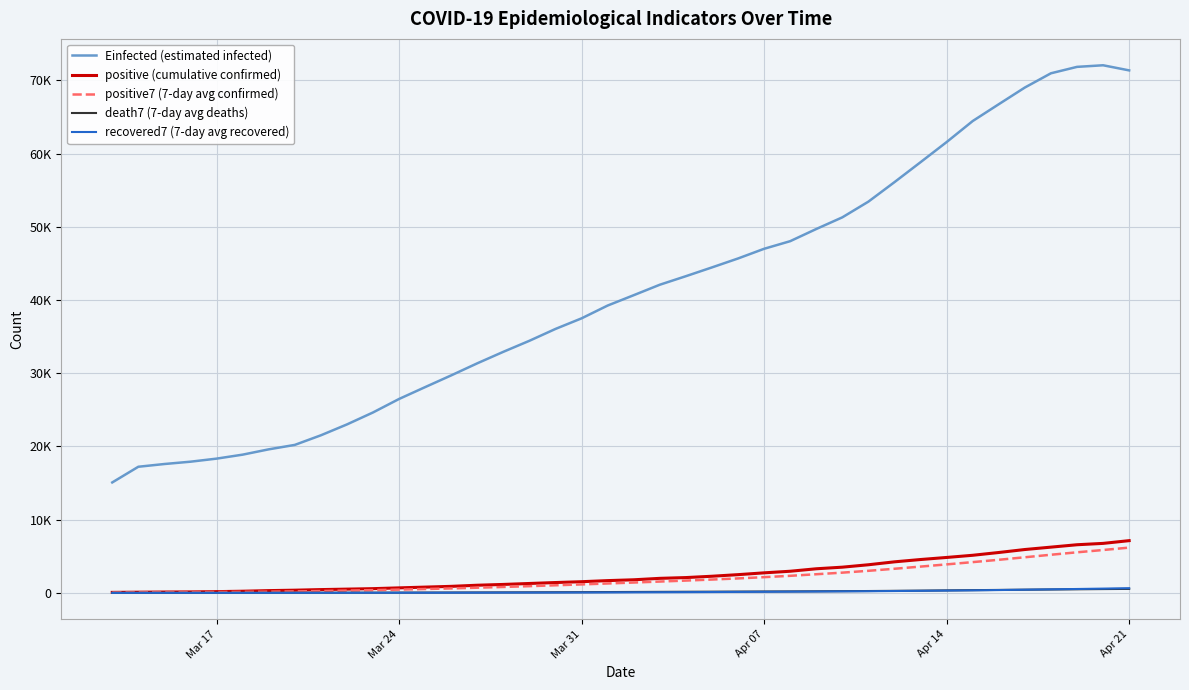

What are all the series names shown in the legend?

Einfected (estimated infected), positive (cumulative confirmed), positive7 (7-day avg confirmed), death7 (7-day avg deaths), recovered7 (7-day avg recovered)